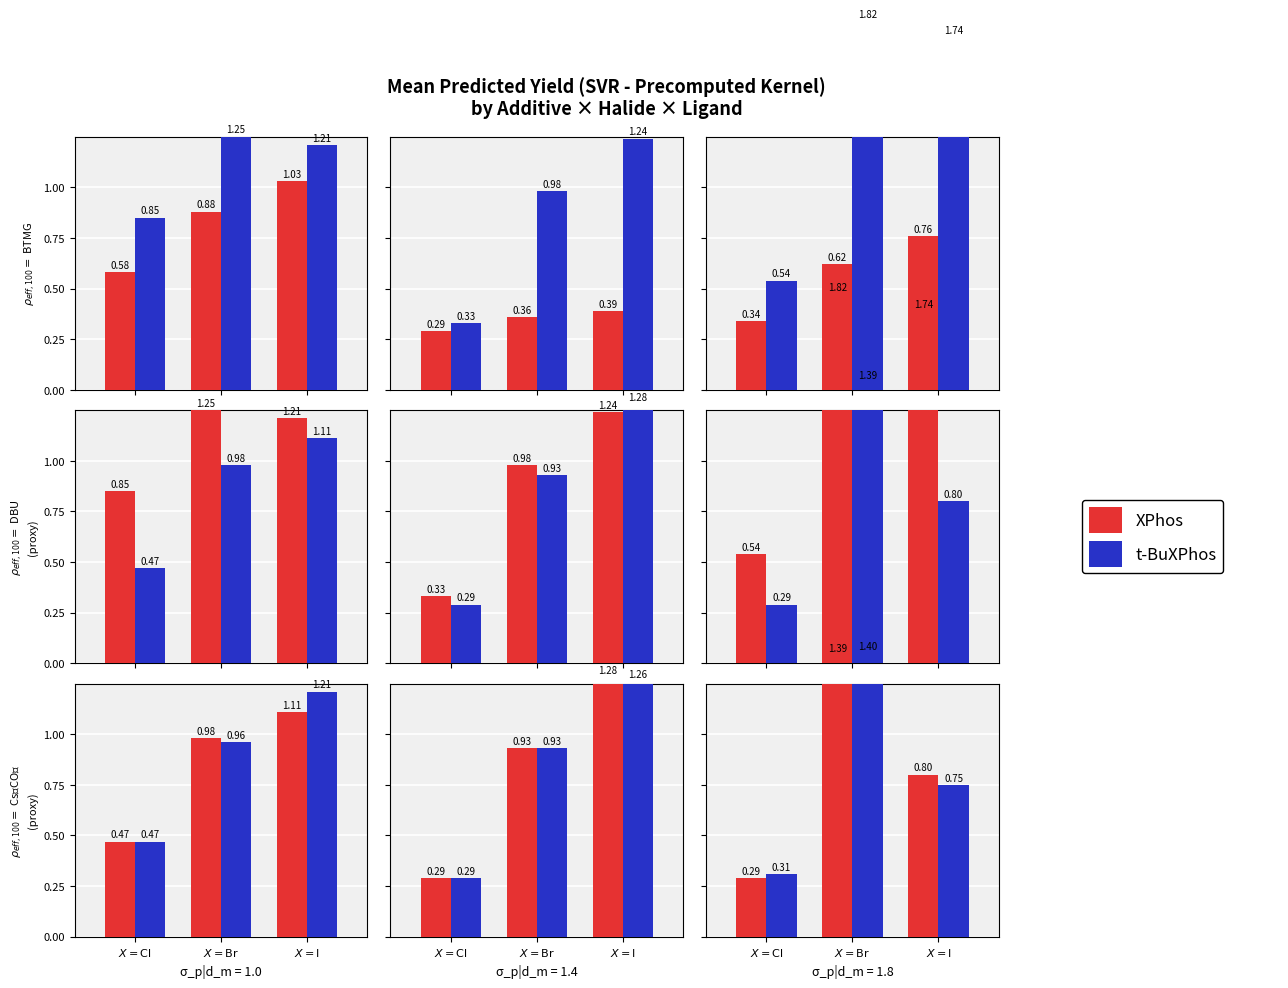

How many categories are shown in the chart?

3